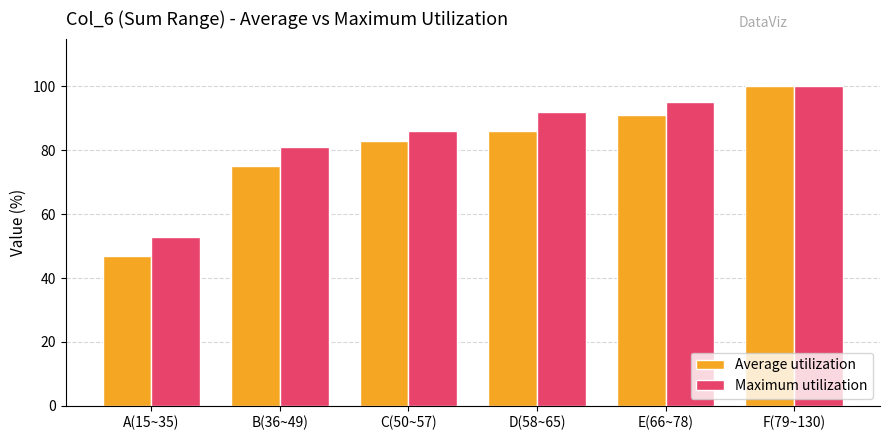

What is the difference between the second highest and second lowest values in the Average utilization series?

16